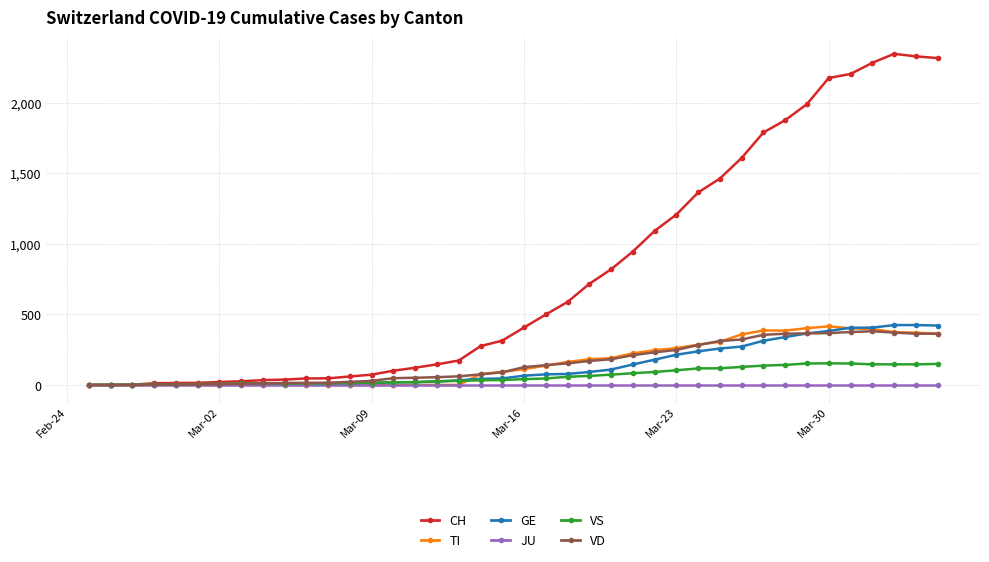

Which series has the largest range (max minus min)?

CH